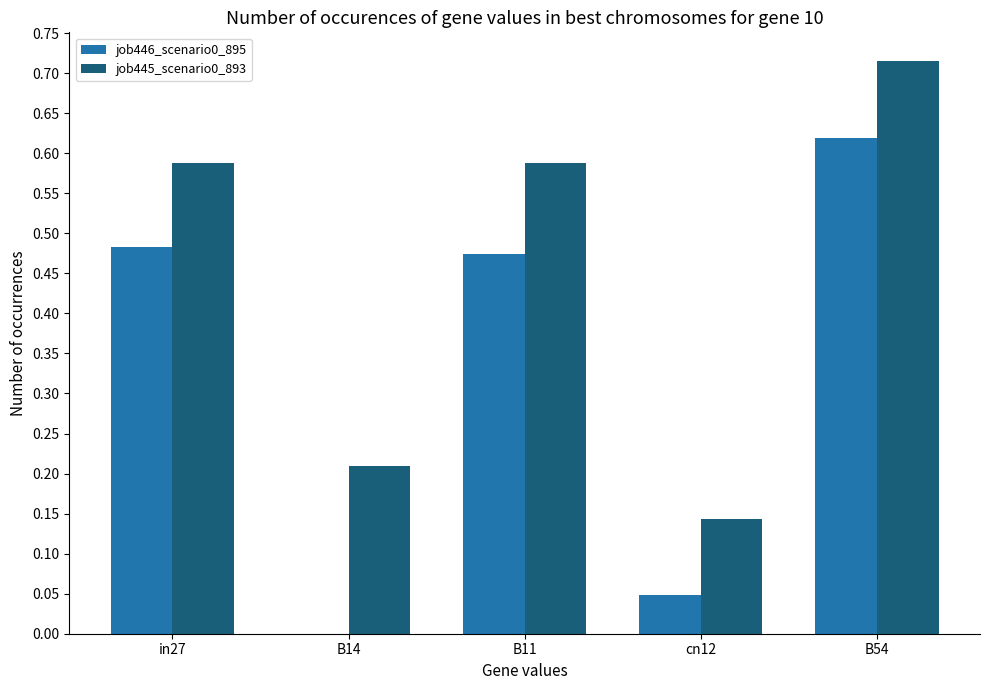

At which label is job445_scenario0_893 closest to 0?

cn12